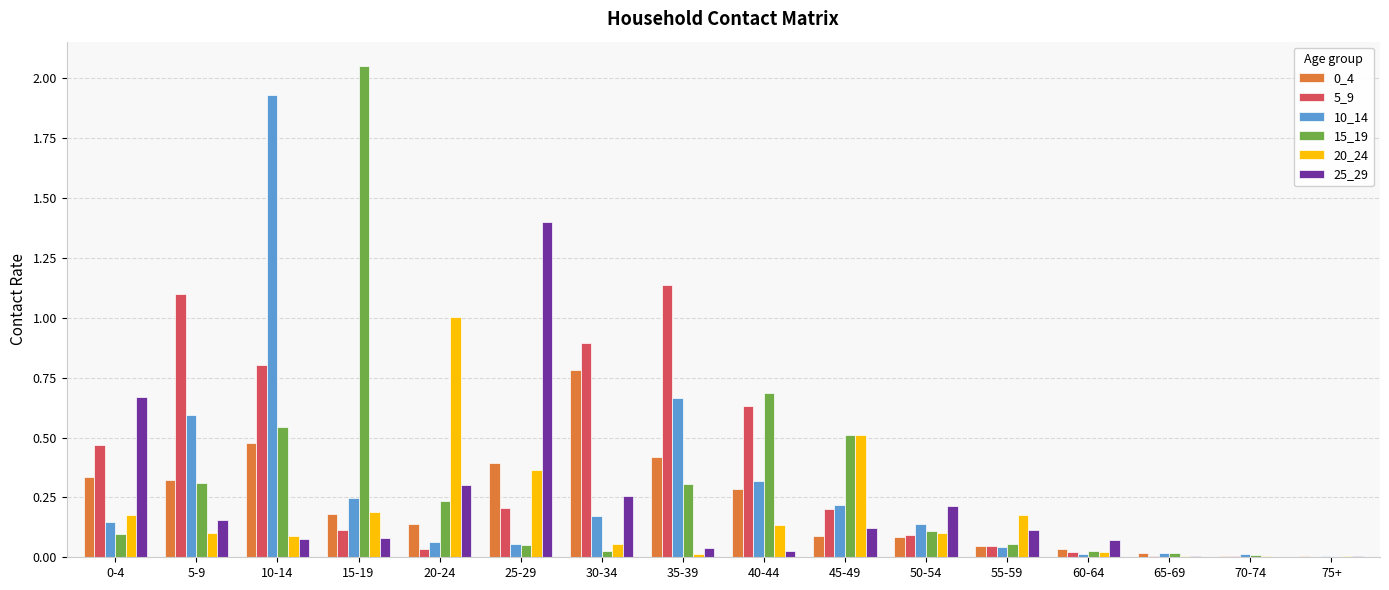

What is the sum of all 25_29 values?

3.5